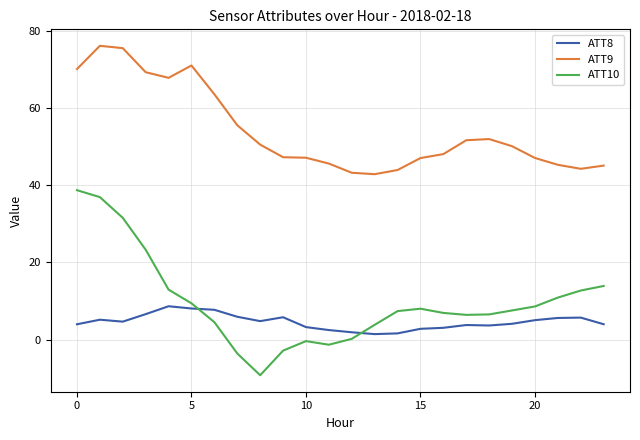

How many intersections are there between ATT10 and ATT8?

2